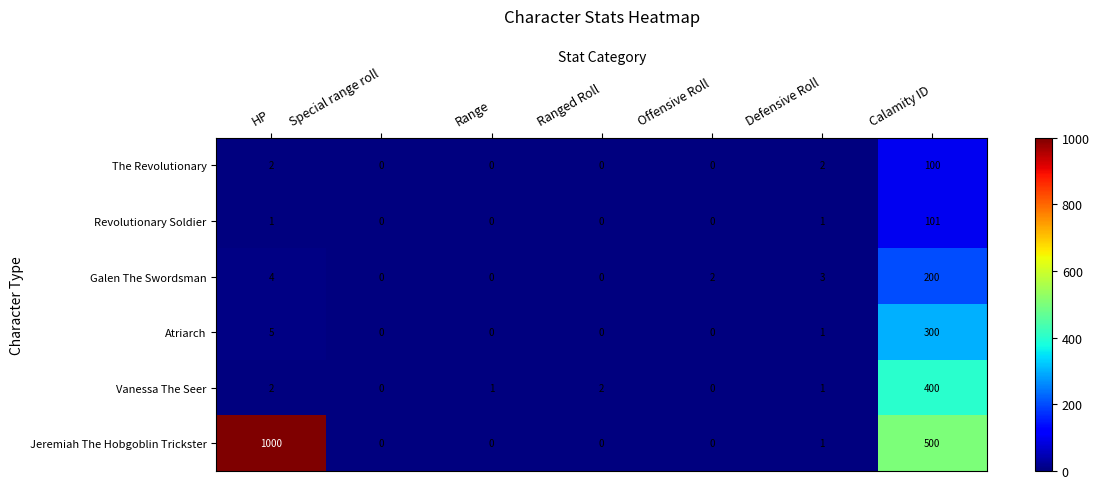

Count the number of data series in this chart.

6